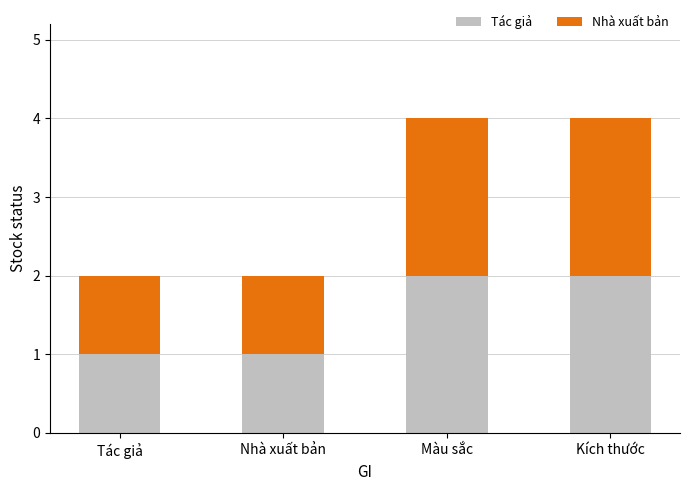

Reading left to right, list the values for the Tác giả series.

Tác giả=1	Nhà xuất bản=1	Màu sắc=2	Kích thước=2